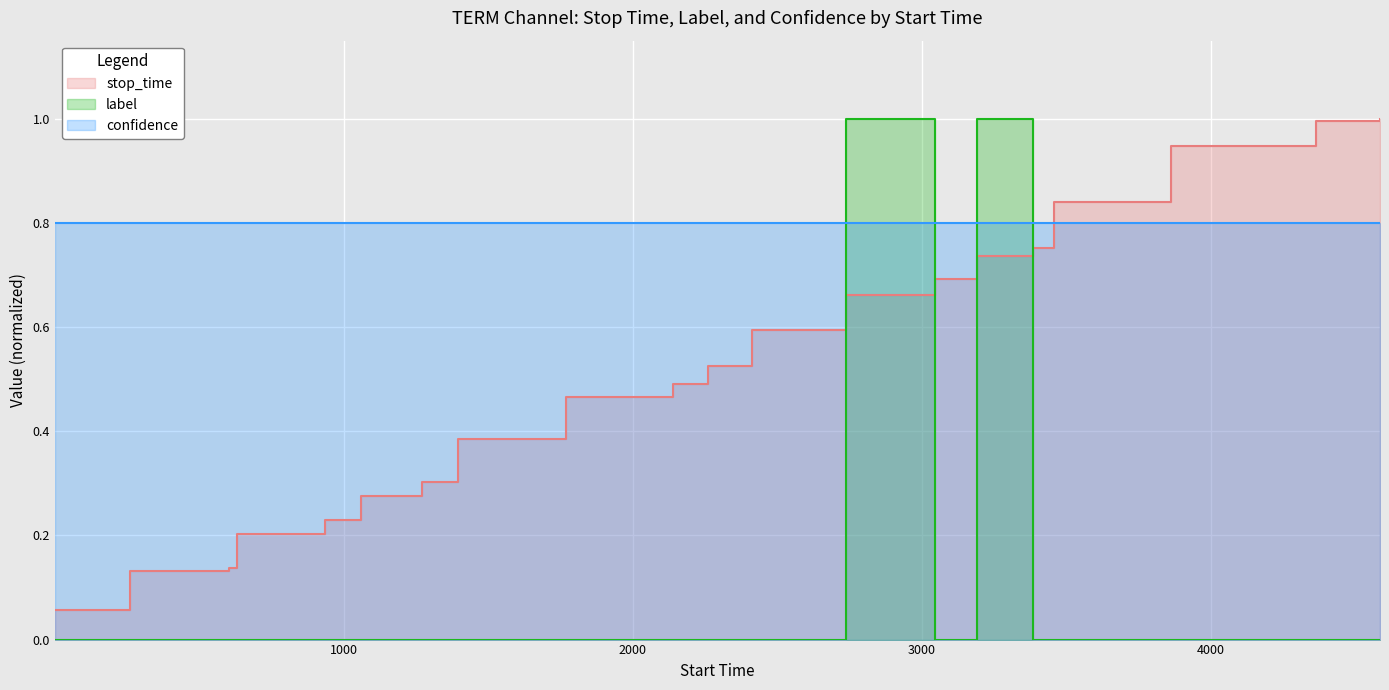

What is the difference between the maximum and minimum values in the stop_time series?

0.9